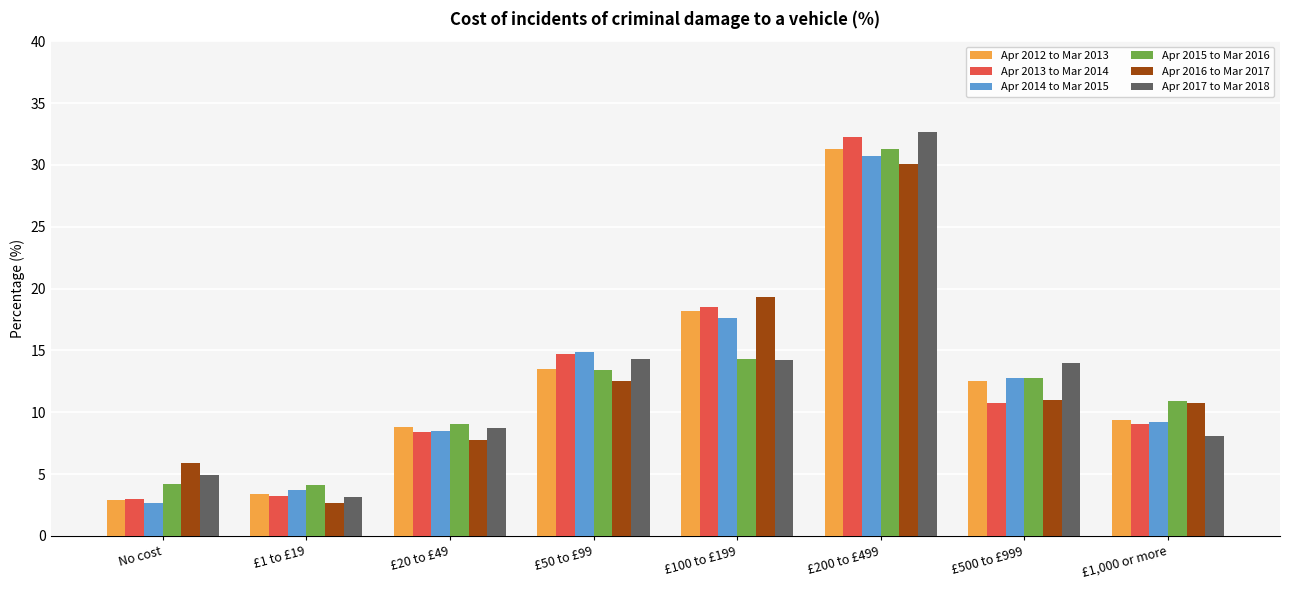

What is the greatest value displayed?

32.7